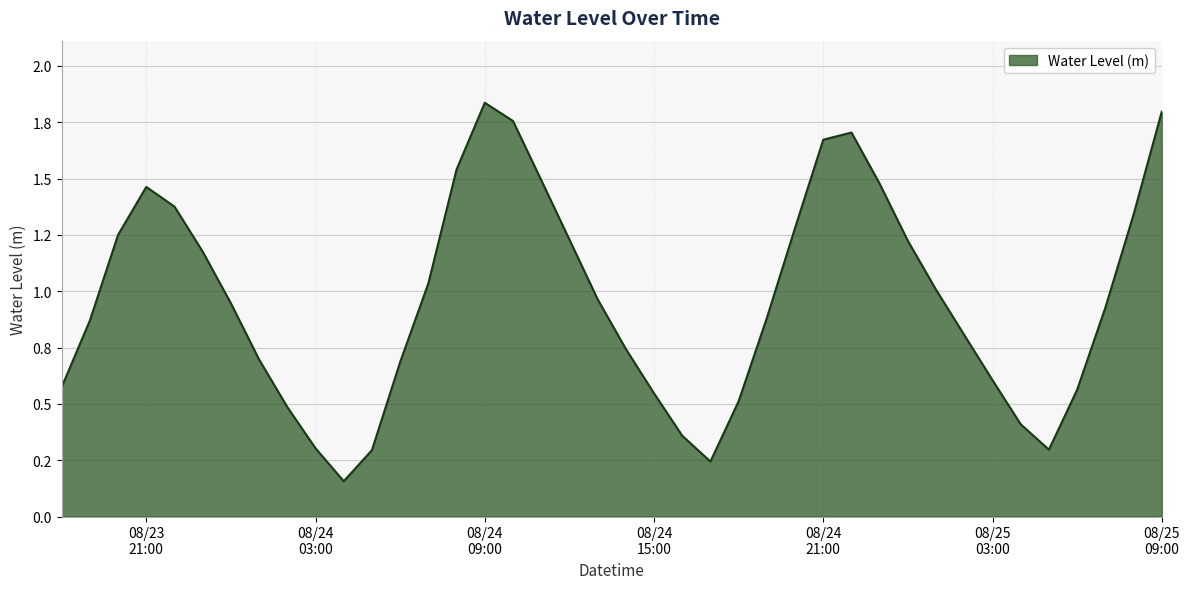

Is this an area chart (filled region under the line)?

Yes